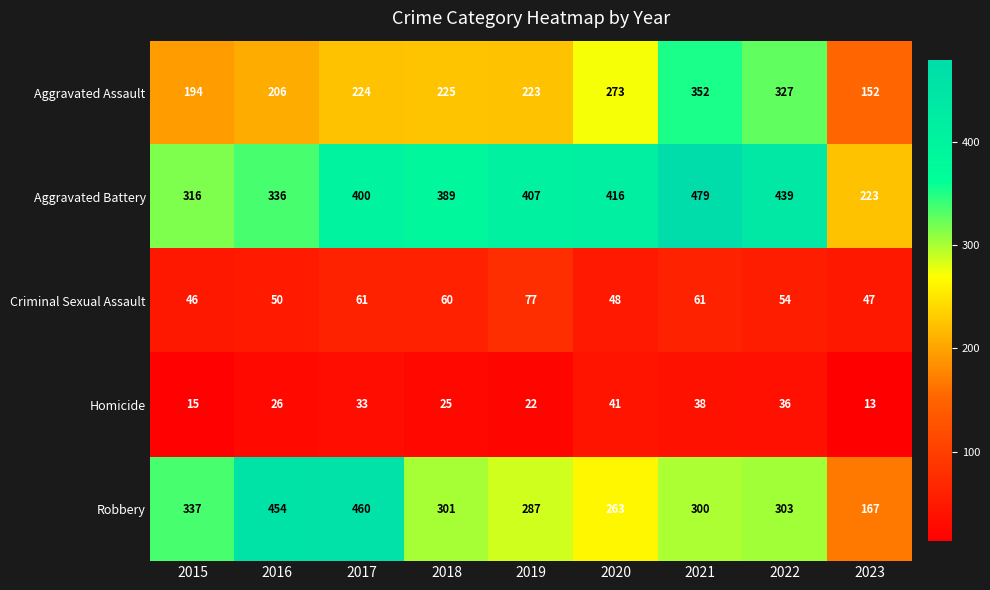

What value does the Aggravated Assault series have at 2019?

223